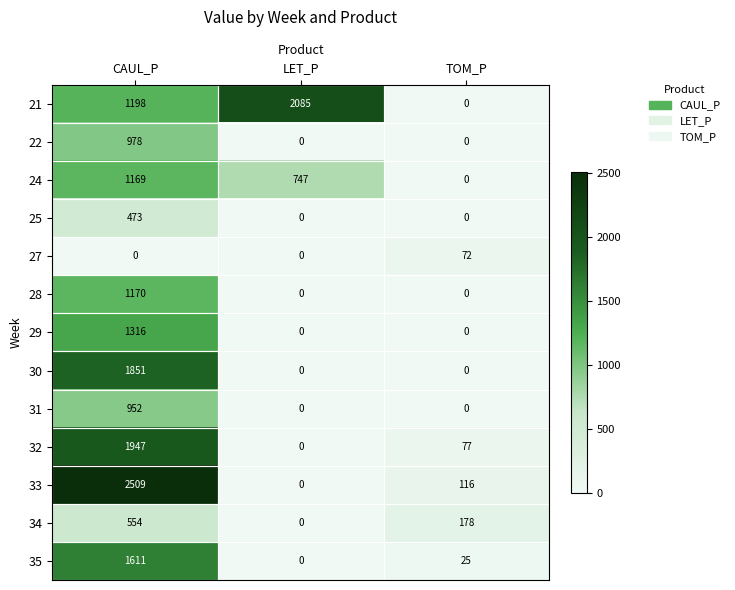

Which label corresponds to the largest value in the chart?

CAUL_P